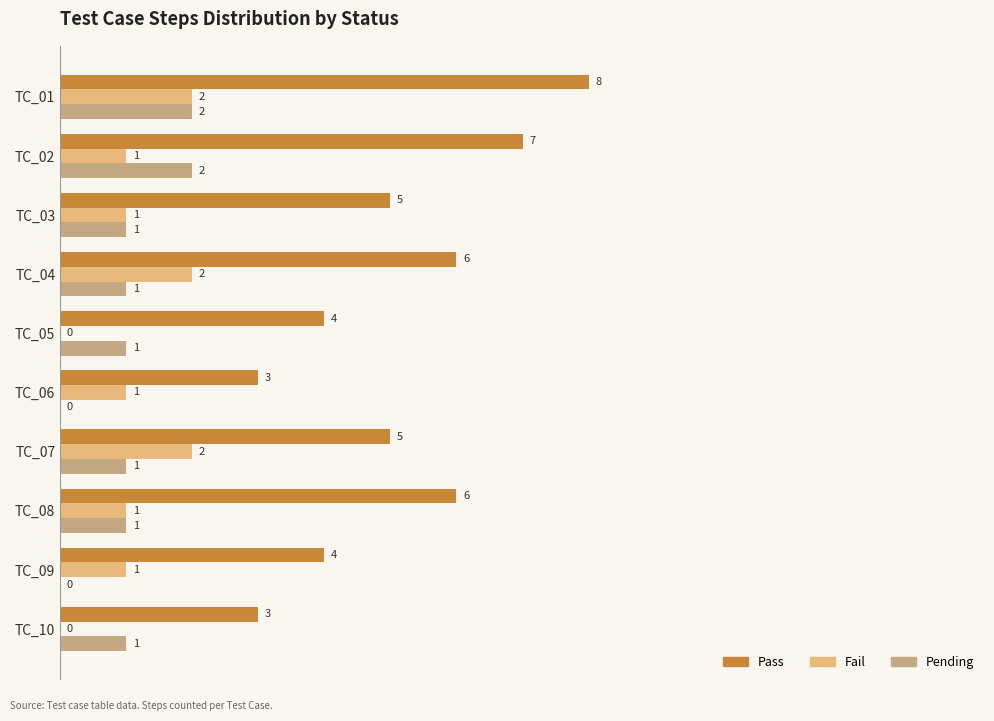

What is the sum of the Pass values at TC_07 and TC_09?

9